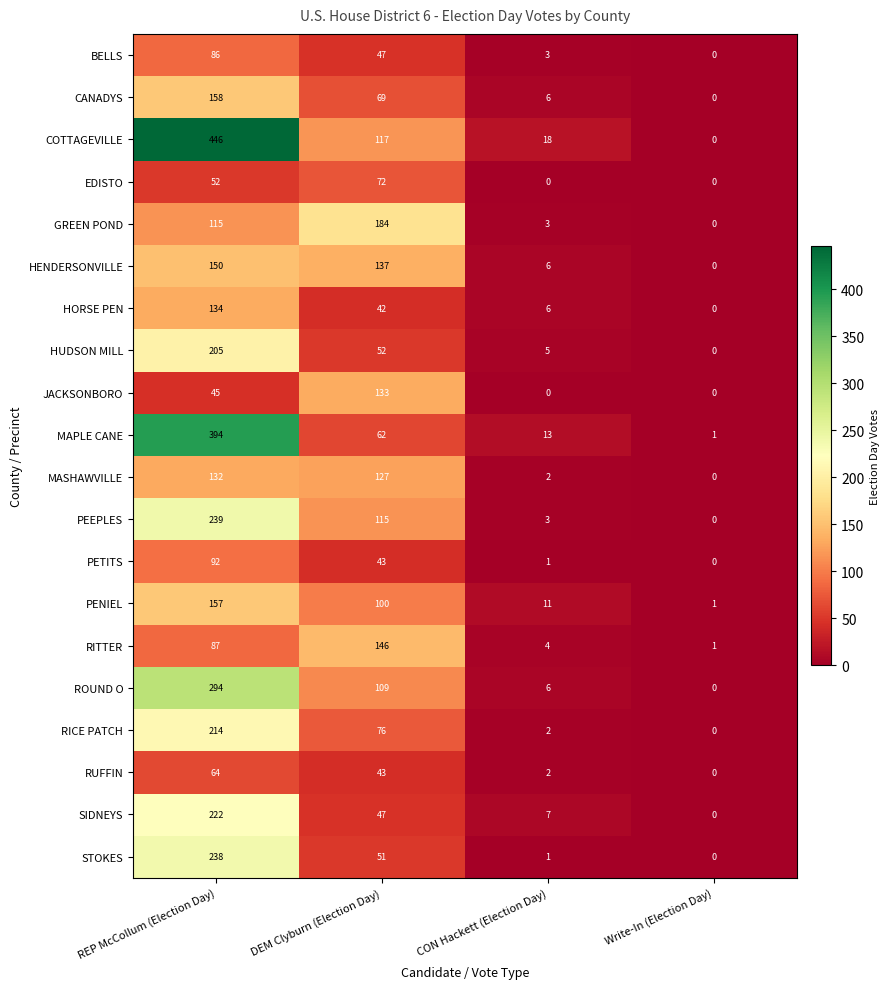

What is the greatest value displayed?

446